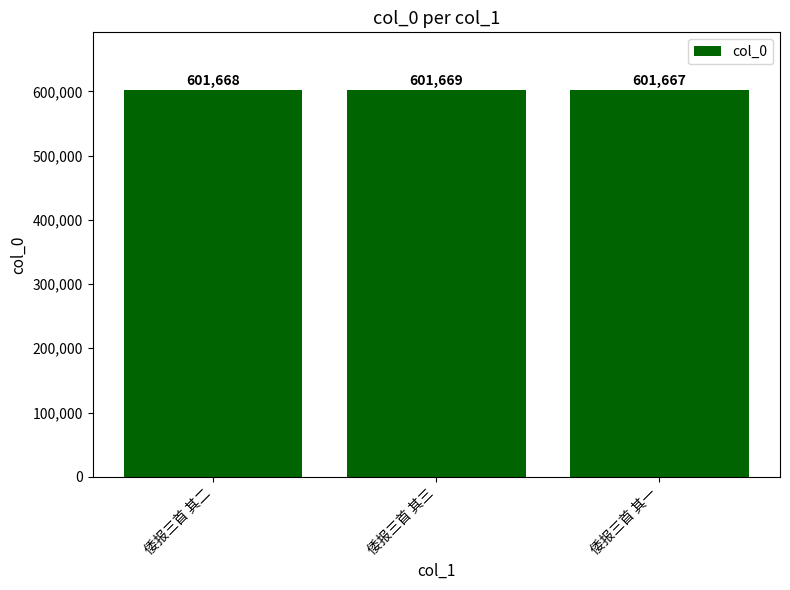

Is it true that the value at 倭报三首 其二 is 859342?

False